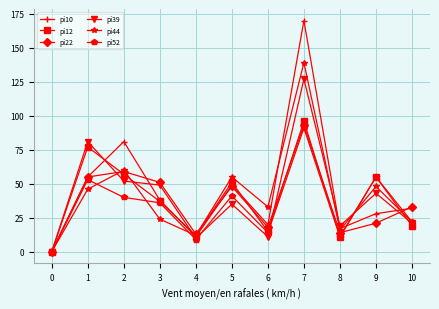

How many lines are shown in the chart?

6